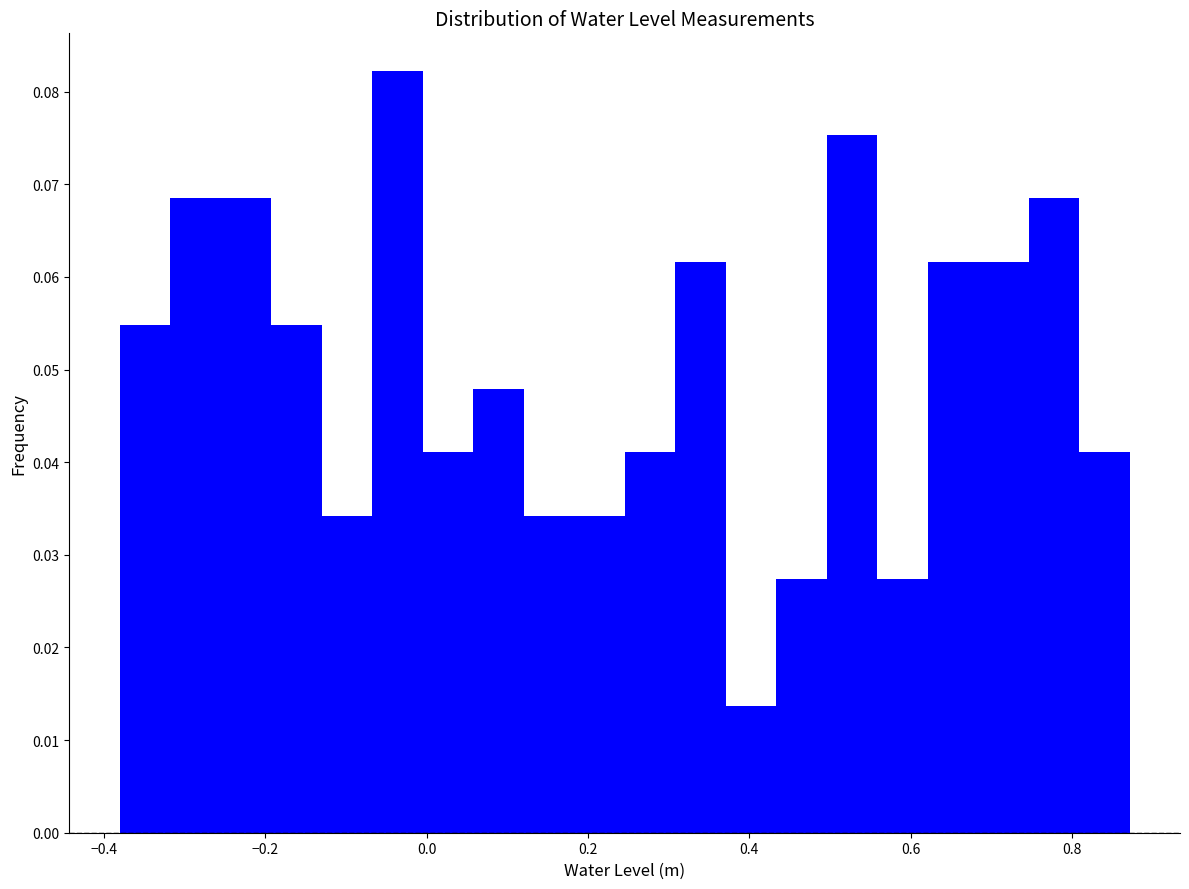

Around what value on the x-axis is the tallest bar? Give the approximate position of its centre, as read against the axis.

-0.04